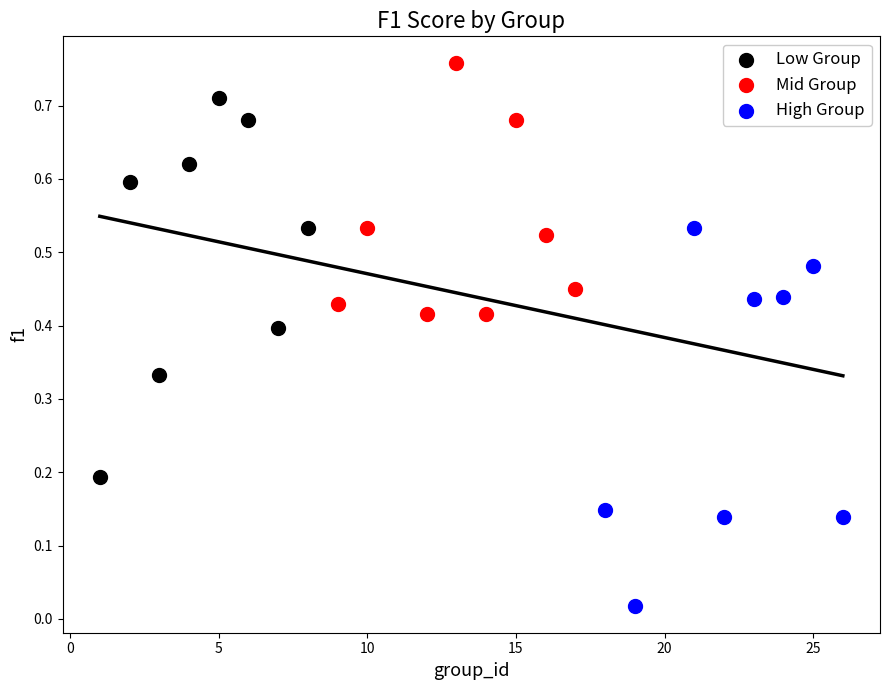

Which series contains the highest Y value?

Mid Group